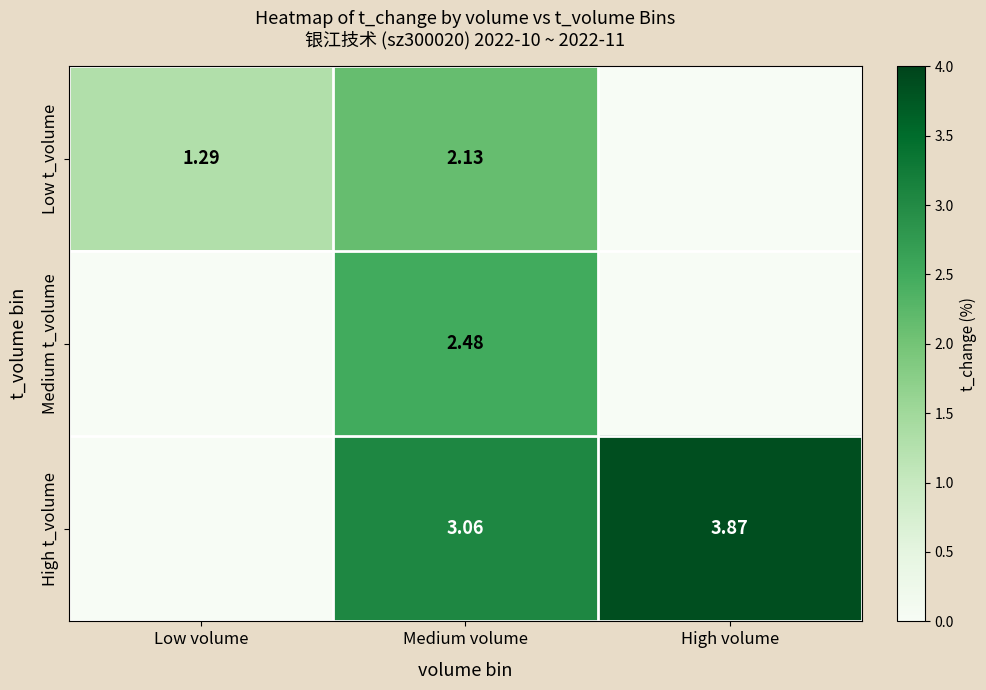

Between Medium volume and Low volume, which is larger?

Medium volume